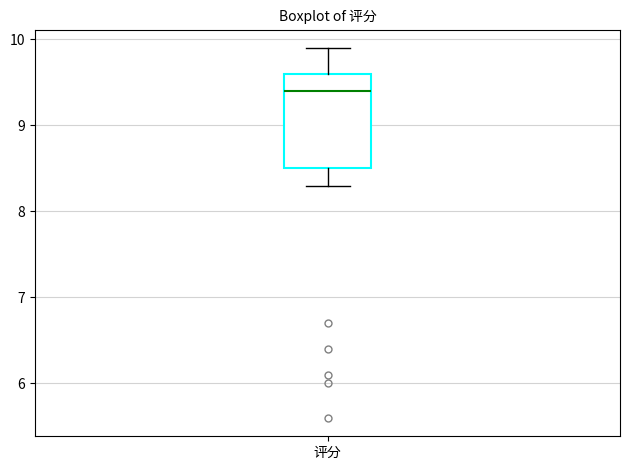

Transcribe this box plot: give where the median line is, the range the box spans, and where the two whiskers end, as read against the y-axis. The values are not printed on the chart, so give them approximately, as read against the axis.

median 9.4, box 8.5 to 9.6, whiskers 8.3 to 9.9